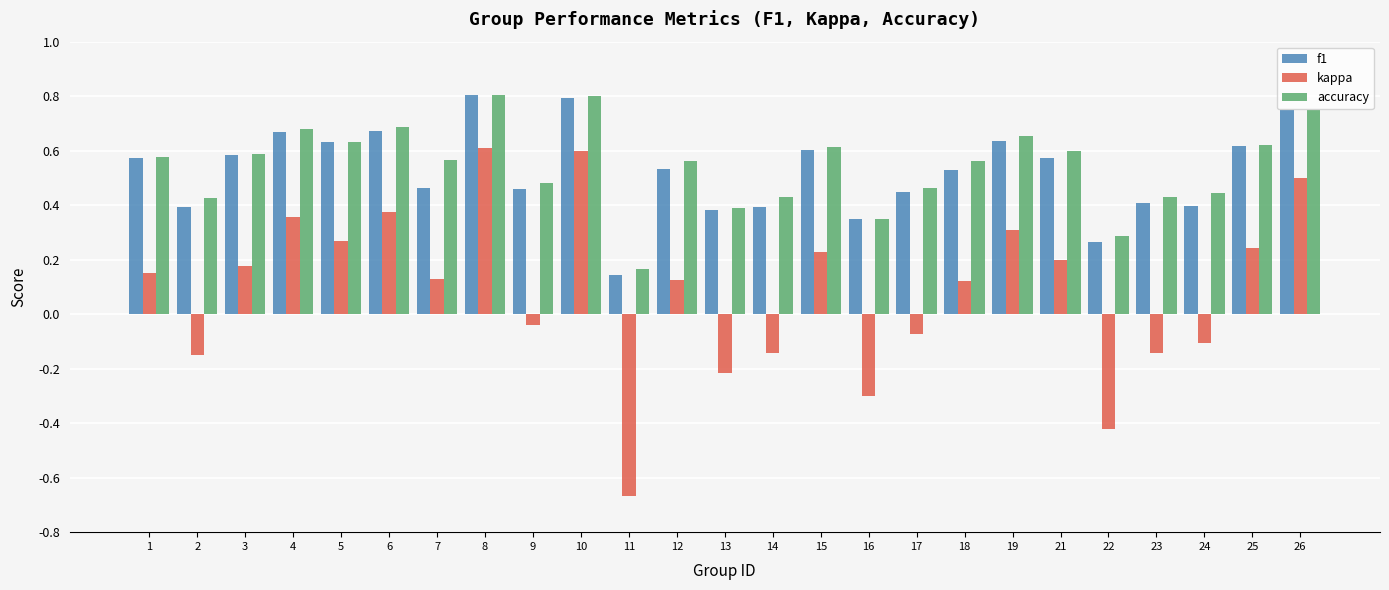

What is the sum of all kappa values?

2.1